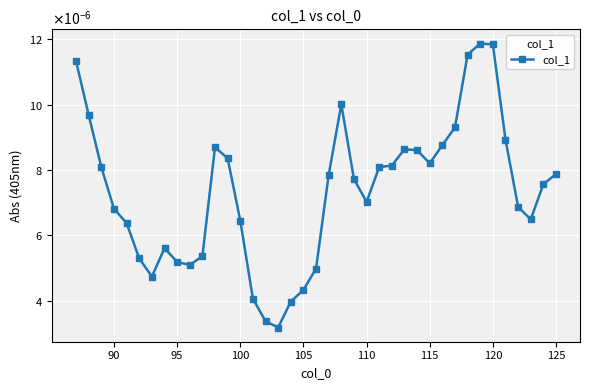

Is this an area chart (filled region under the line)?

No